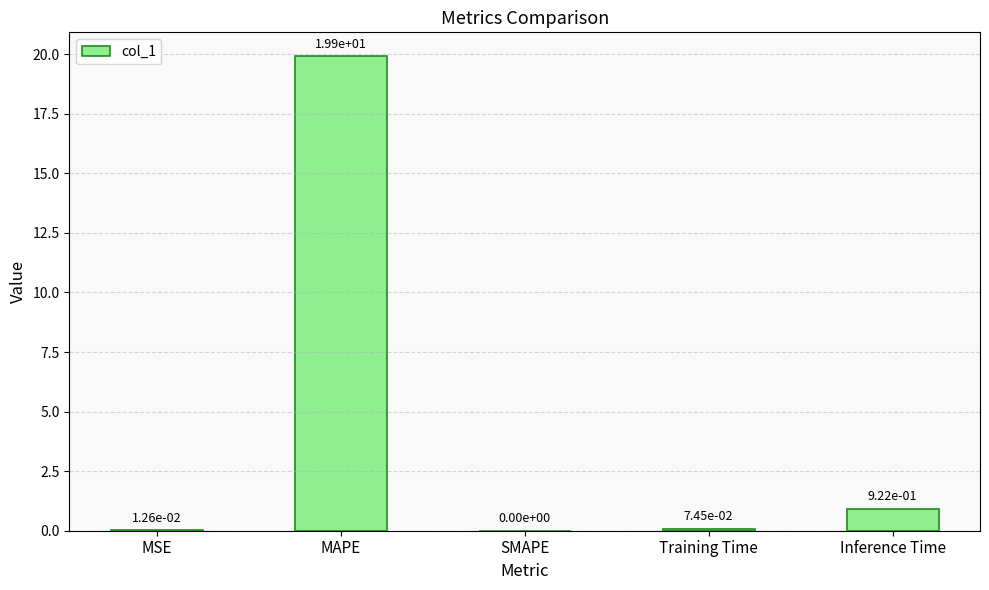

The value at Inference Time is 0.2. True or false?

False